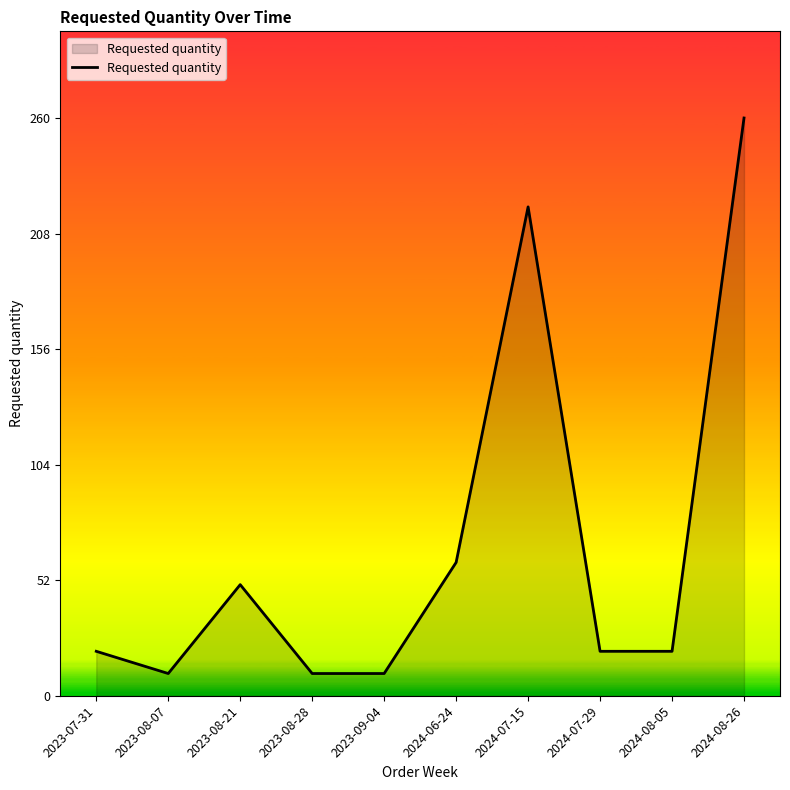

The value at 2023-08-21 is 50. True or false?

True